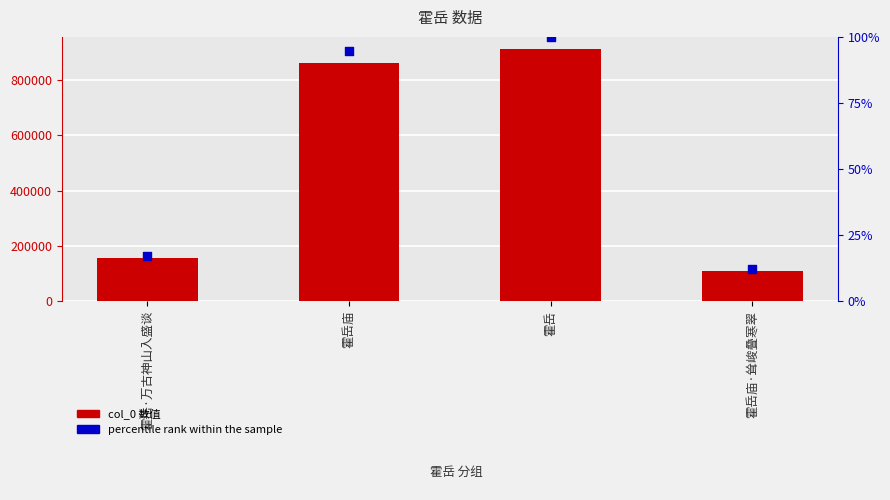

At how many categories does at least one series exceed 324790?

2